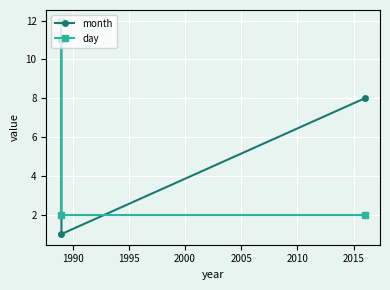

Rank the series by their maximum value, from lowest to highest.

month, day